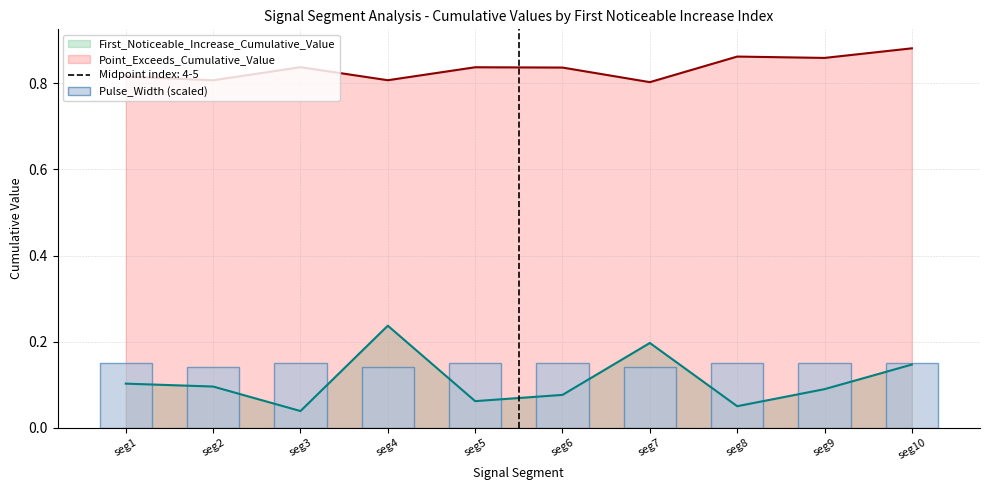

List the labels in order of value, largest first.

seg1, seg3, seg5, seg6, seg8, seg9, seg10, seg2, seg4, seg7